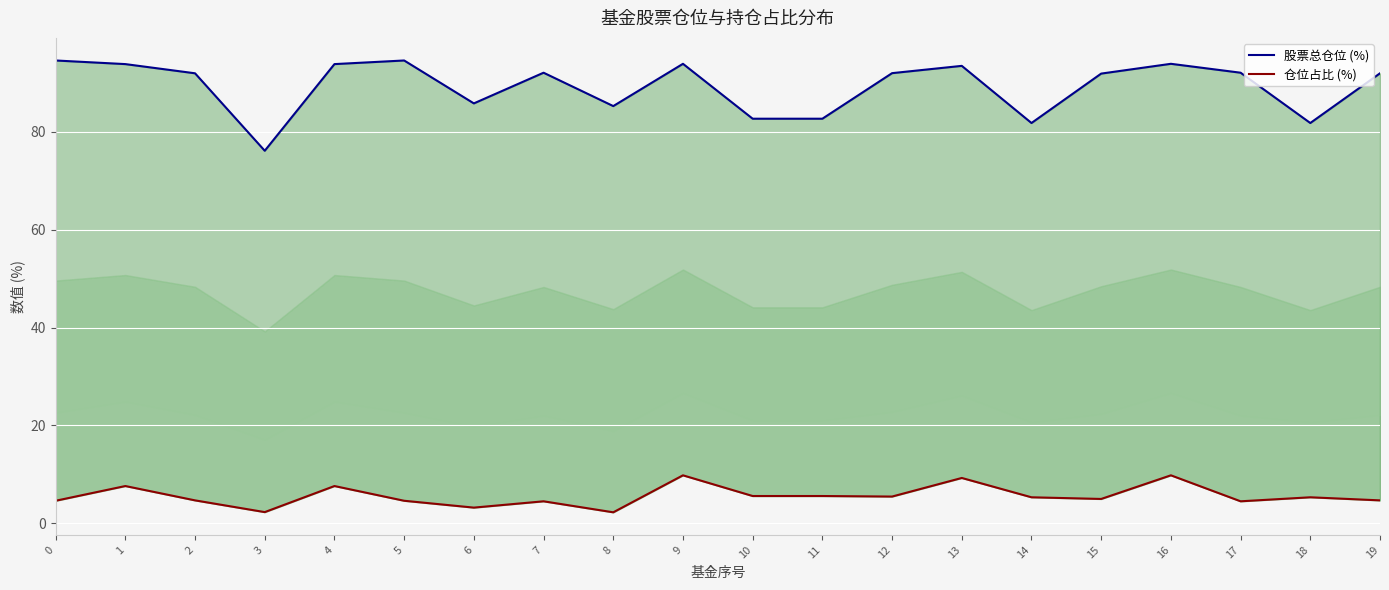

What is the value of the 股票总仓位 (%) point at the 18th from the left?

92.1